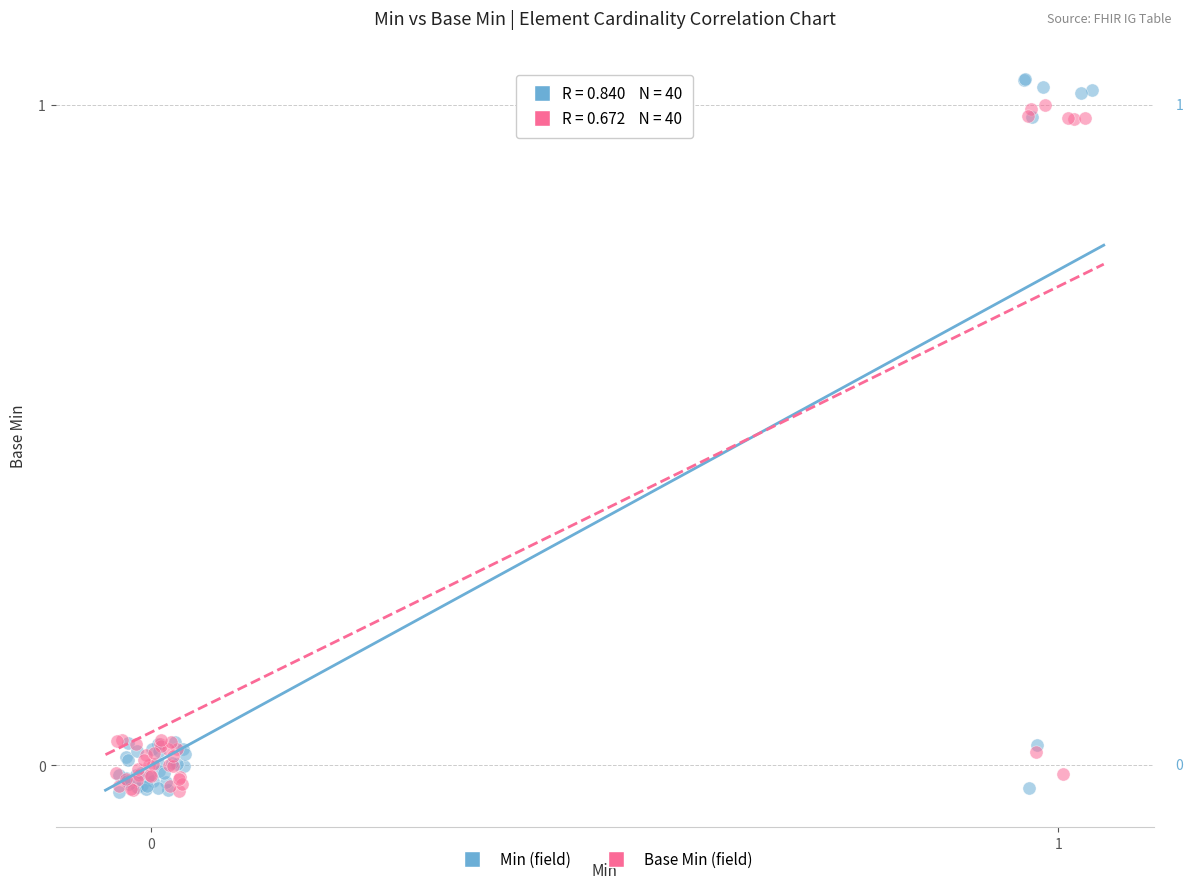

What are all the series names shown in the legend?

Min (field), Base Min (field)